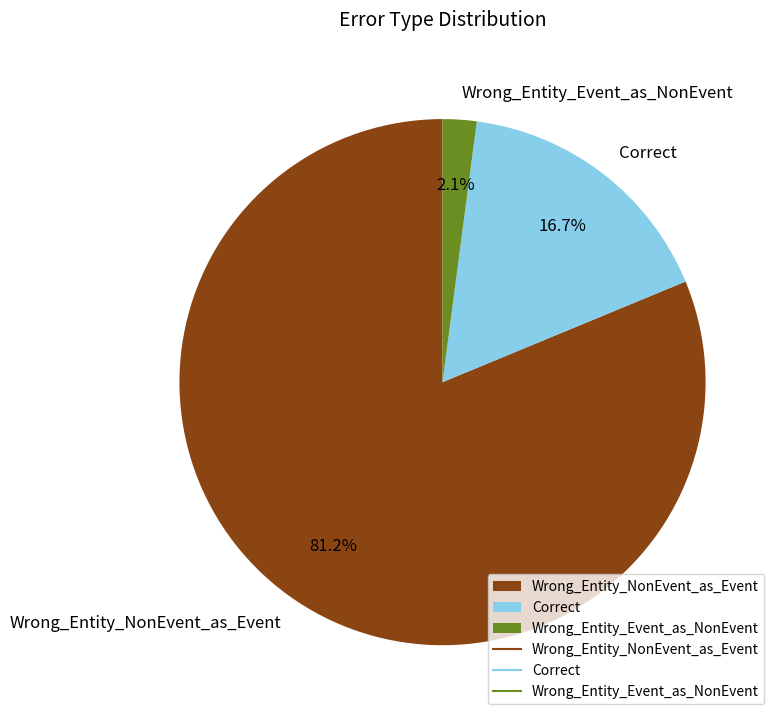

Which slice is the smallest?

Wrong_Entity_Event_as_NonEvent